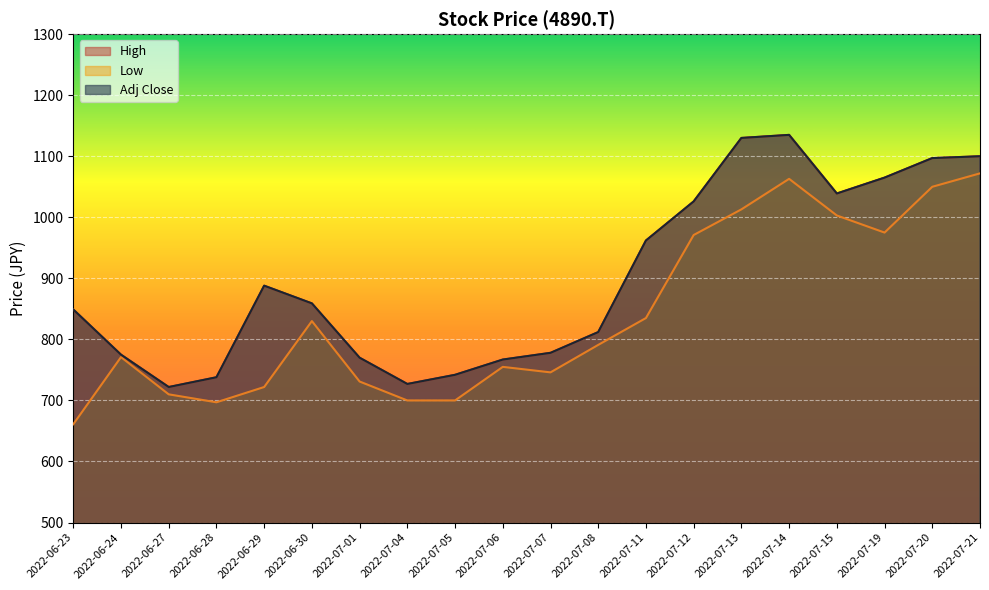

What is the label of the 14th point from the right?

2022-07-01